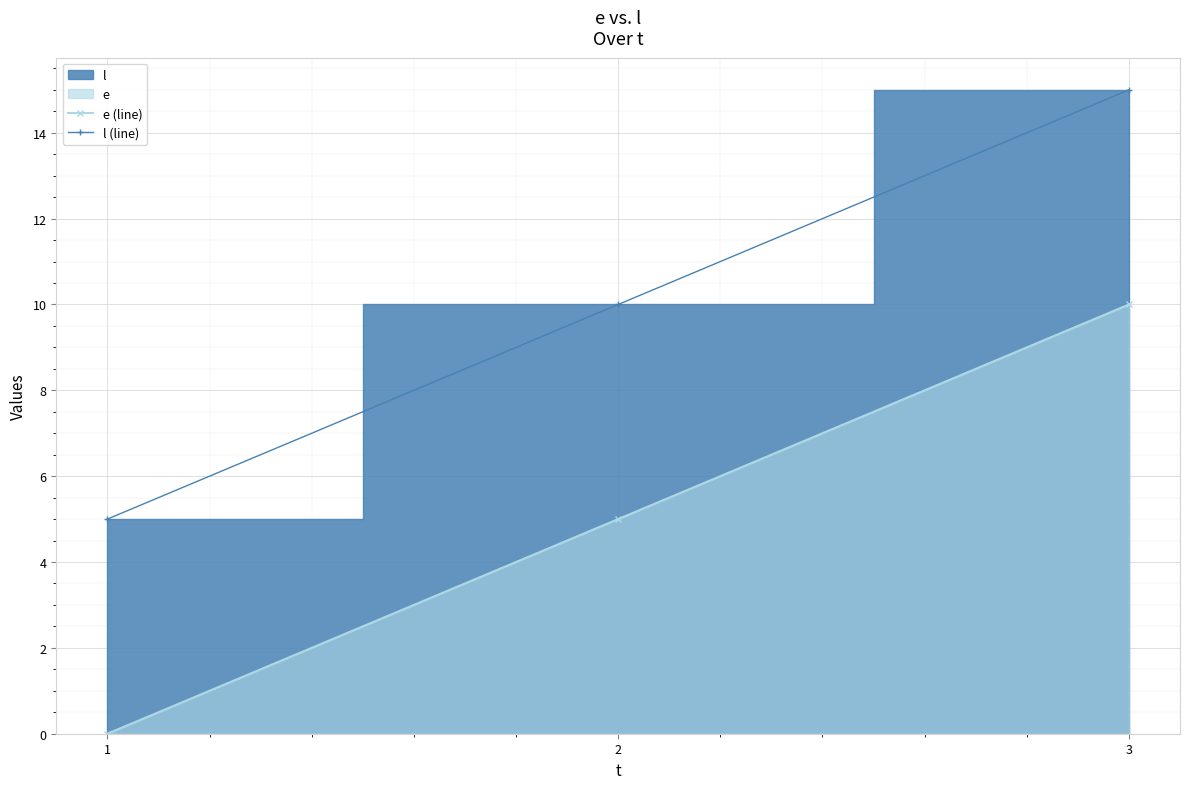

List the series in order of their peak value, lowest first.

e (line), l (line)